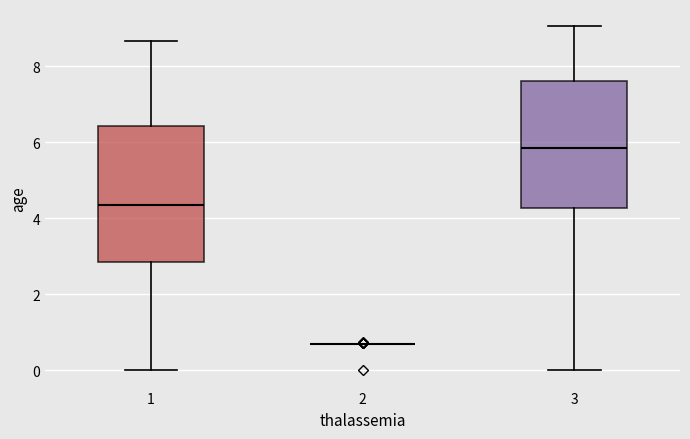

Reading left to right, transcribe this box plot: for each box, give where its median line is, the range the box spans, and where its two whiskers end, as read against the y-axis. The values are not printed on the chart, so give them approximately, as read against the axis.

1: median 4.4, box 2.8 to 6.4, whiskers 0.0 to 8.6
2: box collapsed to a line at 0.6, whiskers 0.6 to 0.8
3: median 5.8, box 4.2 to 7.6, whiskers 0.0 to 9.0